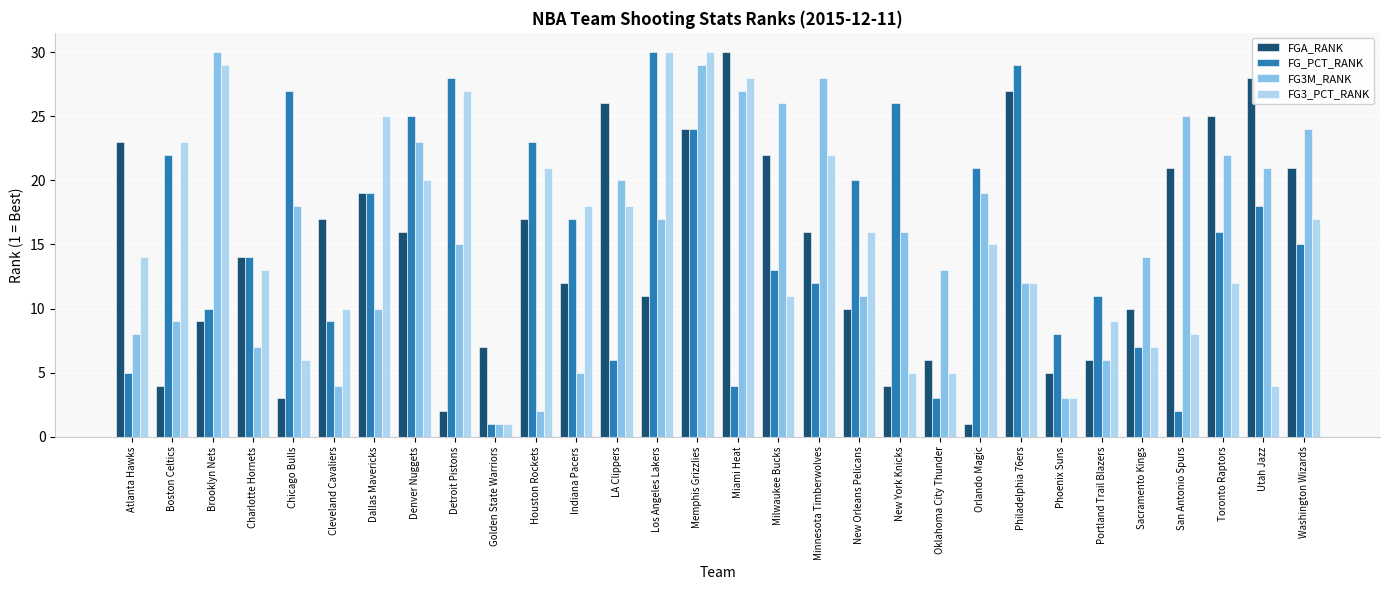

Rank the series at Atlanta Hawks from highest to lowest value.

FGA_RANK, FG3_PCT_RANK, FG3M_RANK, FG_PCT_RANK